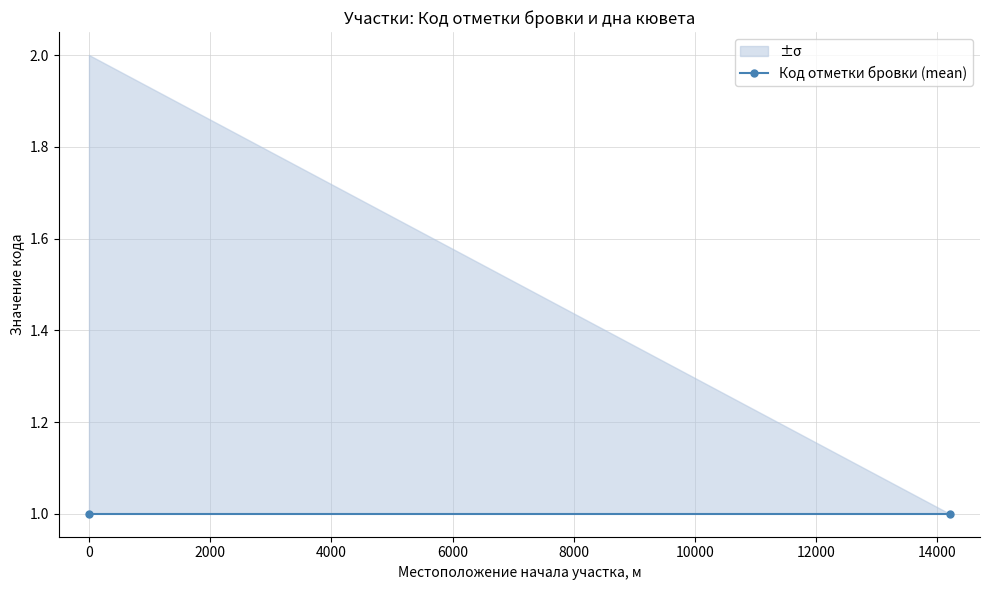

What is the sum of all values?

3